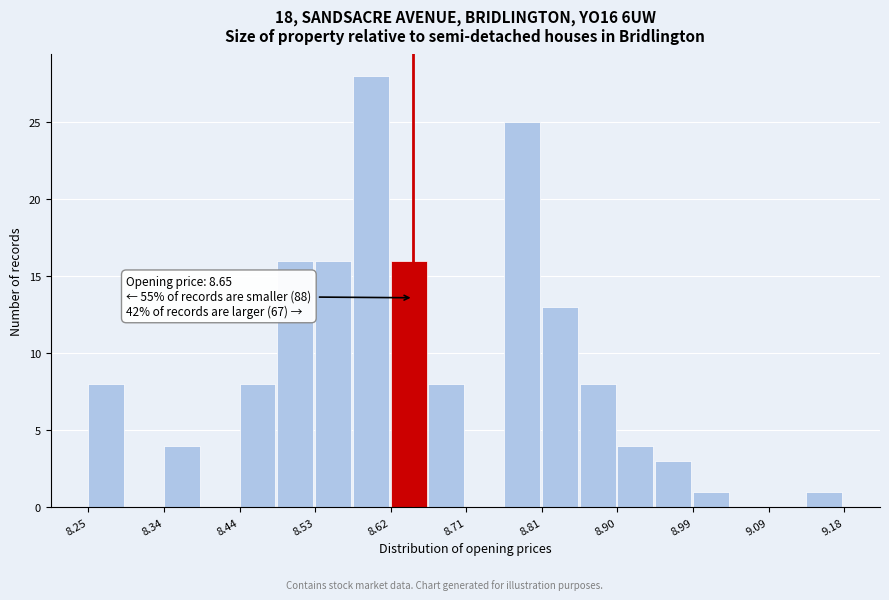

Which range on the x-axis has the tallest bar?

8.58 to 8.62